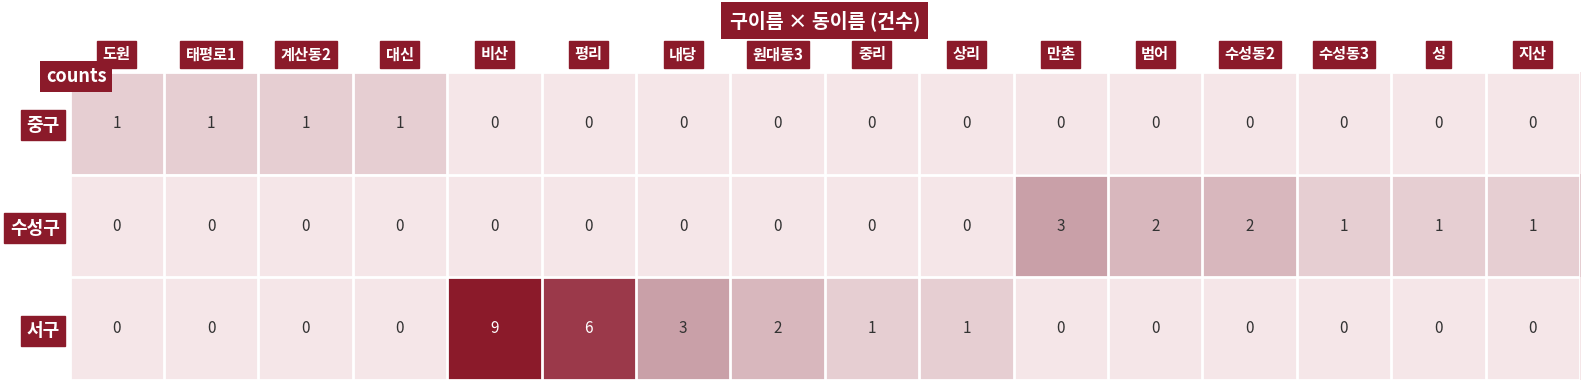

The 수성구 series shows 3 at 수성동2. True or false?

False